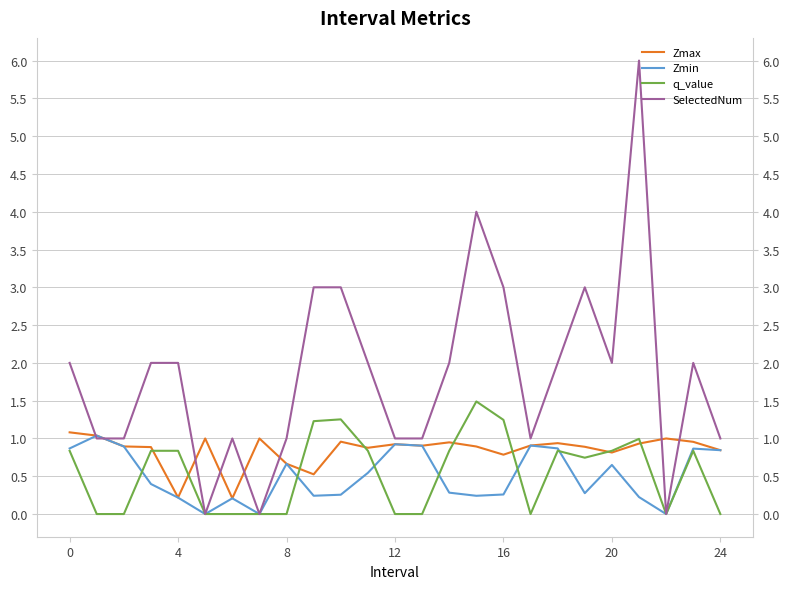

What is the difference between the SelectedNum values at 16 and 23?

1.0